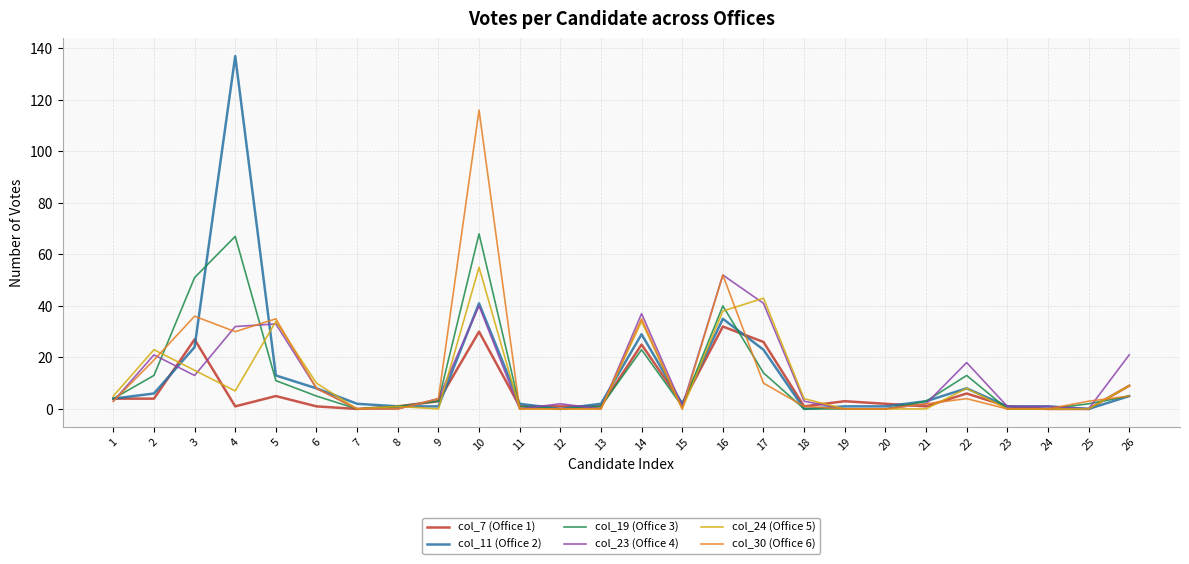

Which category has the highest value across all series?

4